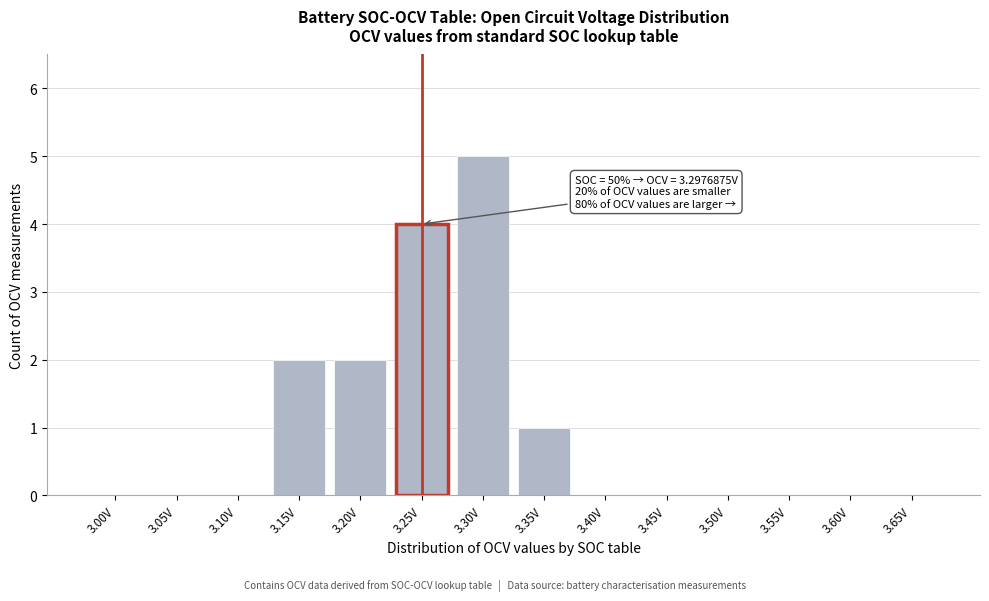

Reading right to left, list all the values displayed in this chart.

3.65V=0	3.60V=0	3.55V=0	3.50V=0	3.45V=0	3.40V=0	3.35V=1	3.30V=5	3.25V=4	3.20V=2	3.15V=2	3.10V=0	3.05V=0	3.00V=0